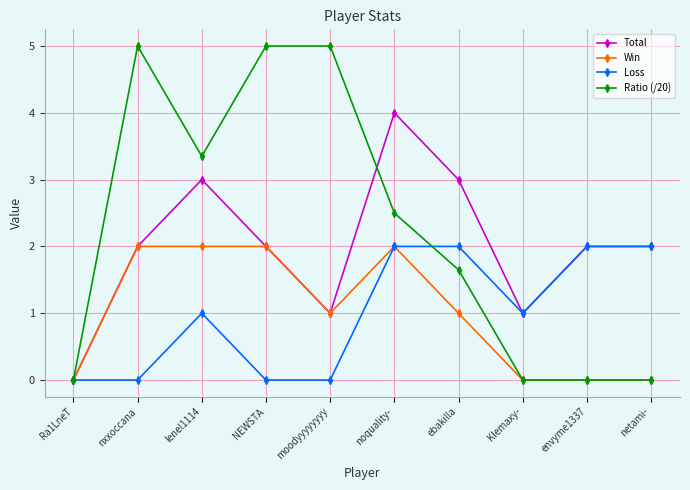

Read the Total value at ebakilla.

3.0